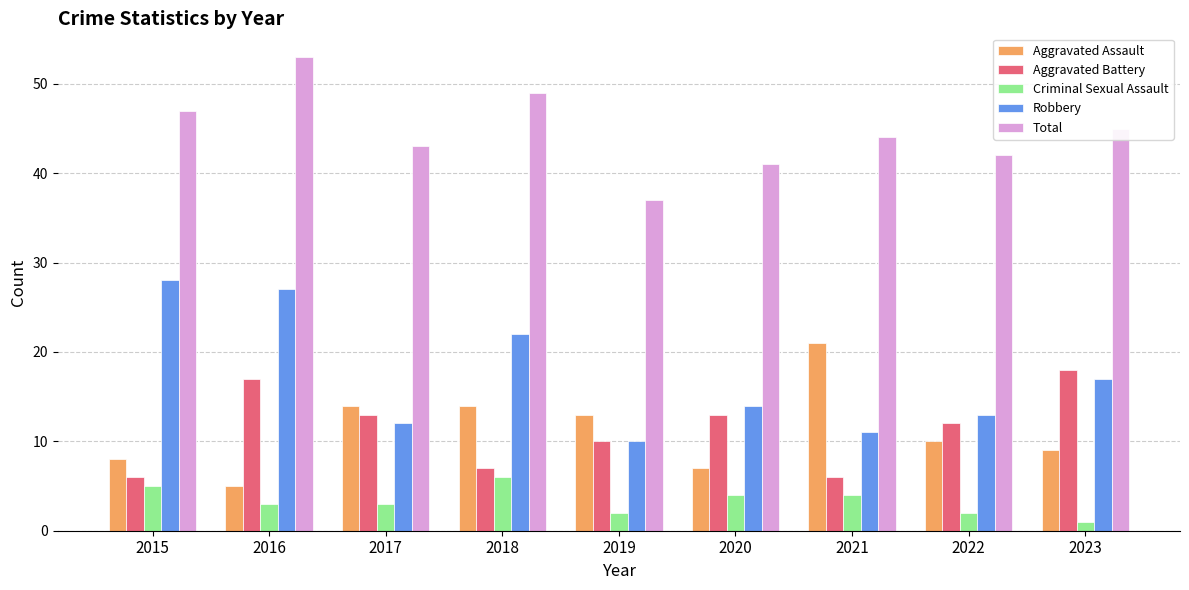

Reading left to right, list all the values displayed in this chart.

Aggravated Assault: 2015=8	2016=5	2017=14	2018=14	2019=13	2020=7	2021=21	2022=10	2023=9
Aggravated Battery: 2015=6	2016=17	2017=13	2018=7	2019=10	2020=13	2021=6	2022=12	2023=18
Criminal Sexual Assault: 2015=5	2016=3	2017=3	2018=6	2019=2	2020=4	2021=4	2022=2	2023=1
Robbery: 2015=28	2016=27	2017=12	2018=22	2019=10	2020=14	2021=11	2022=13	2023=17
Total: 2015=47	2016=53	2017=43	2018=49	2019=37	2020=41	2021=44	2022=42	2023=45